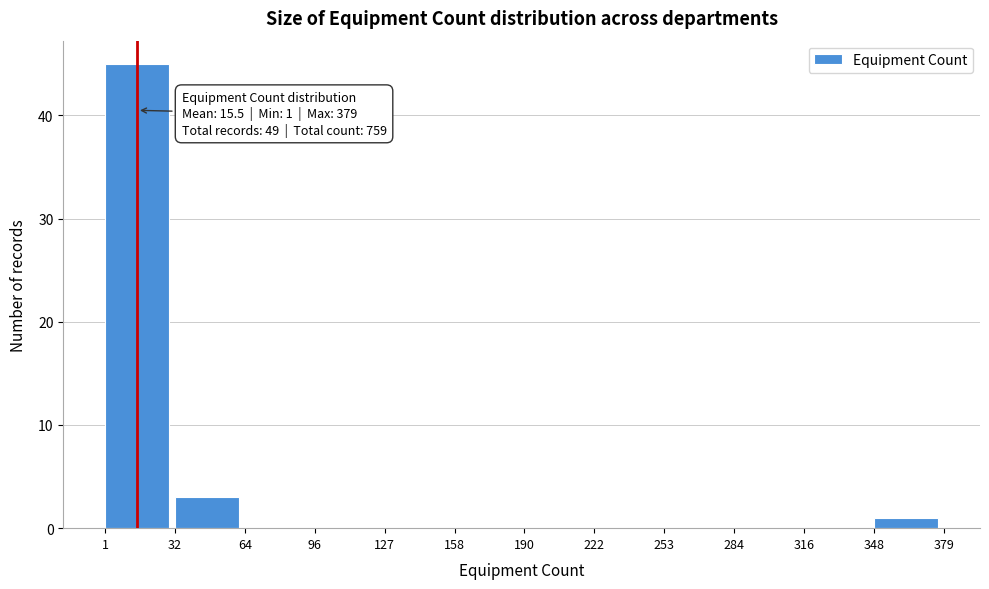

Which range on the x-axis has the tallest bar?

1 to 32